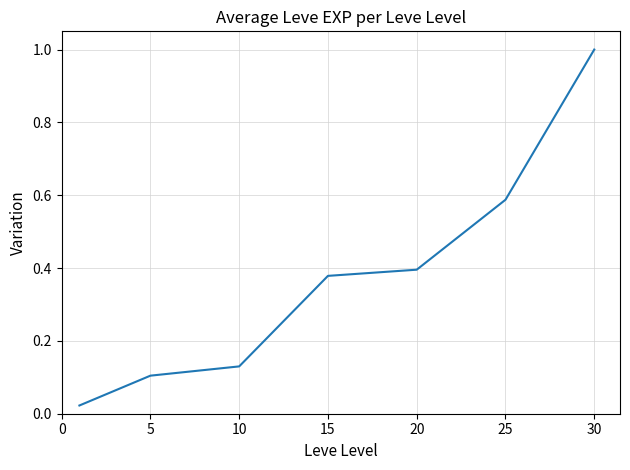

What is the sum of all values?

2.6